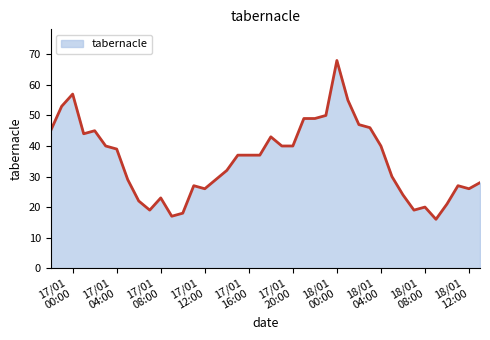

What is the difference between the second highest and minimum values?

41